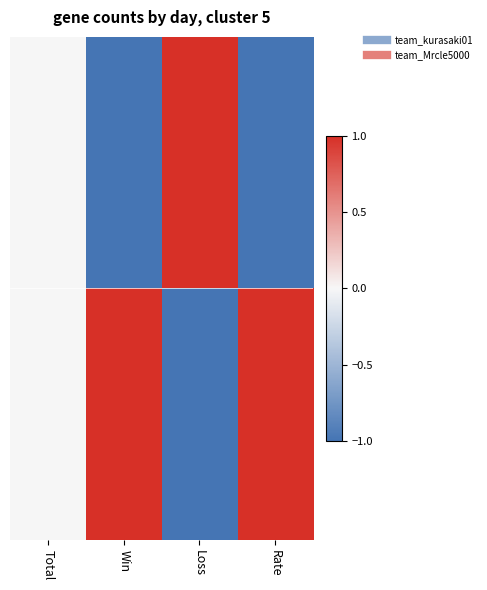

Count the number of data series in this chart.

30